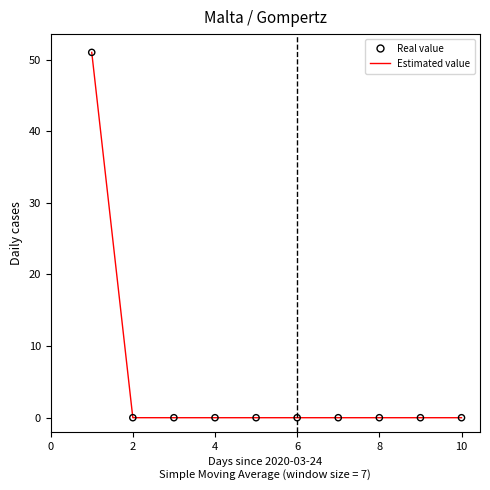

What is the difference between the maximum and minimum values?

51.0